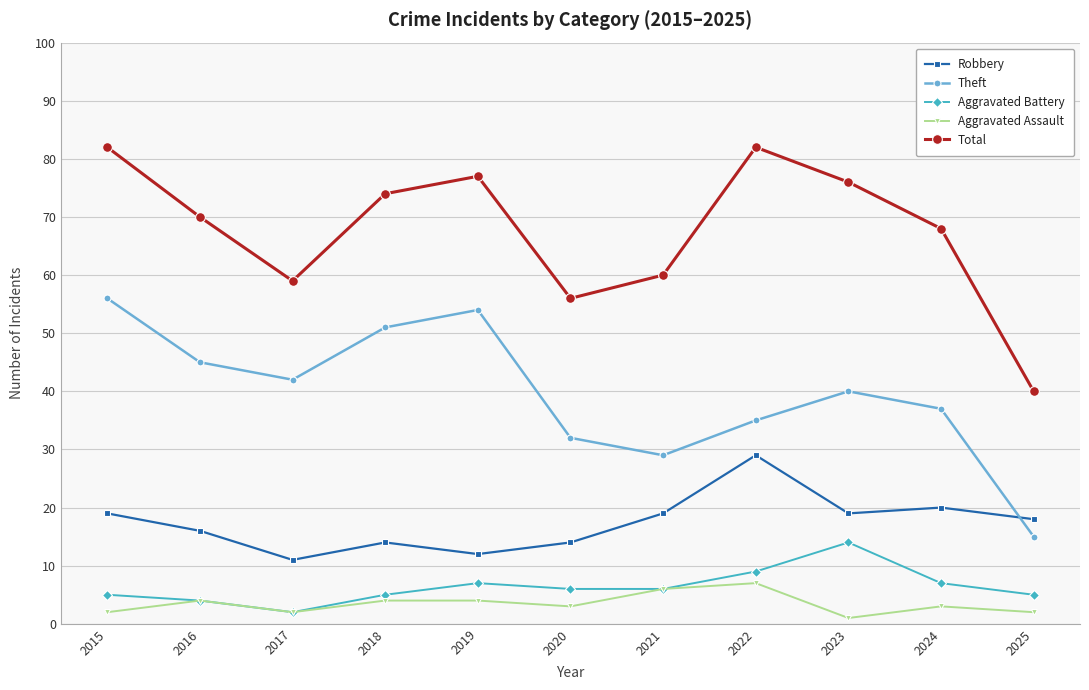

Is it true that Total equals 82 at 2022?

True